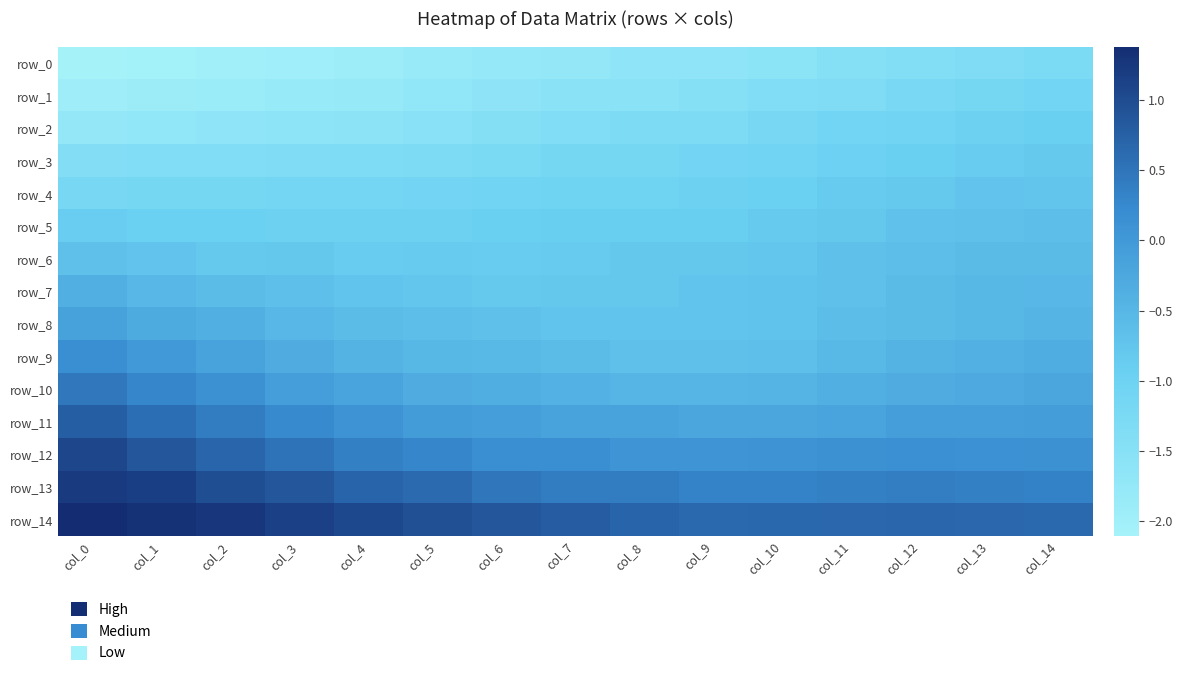

Rank the categories by row_1 value from lowest to highest.

col_0, col_1, col_2, col_3, col_4, col_5, col_6, col_7, col_8, col_9, col_10, col_11, col_12, col_13, col_14